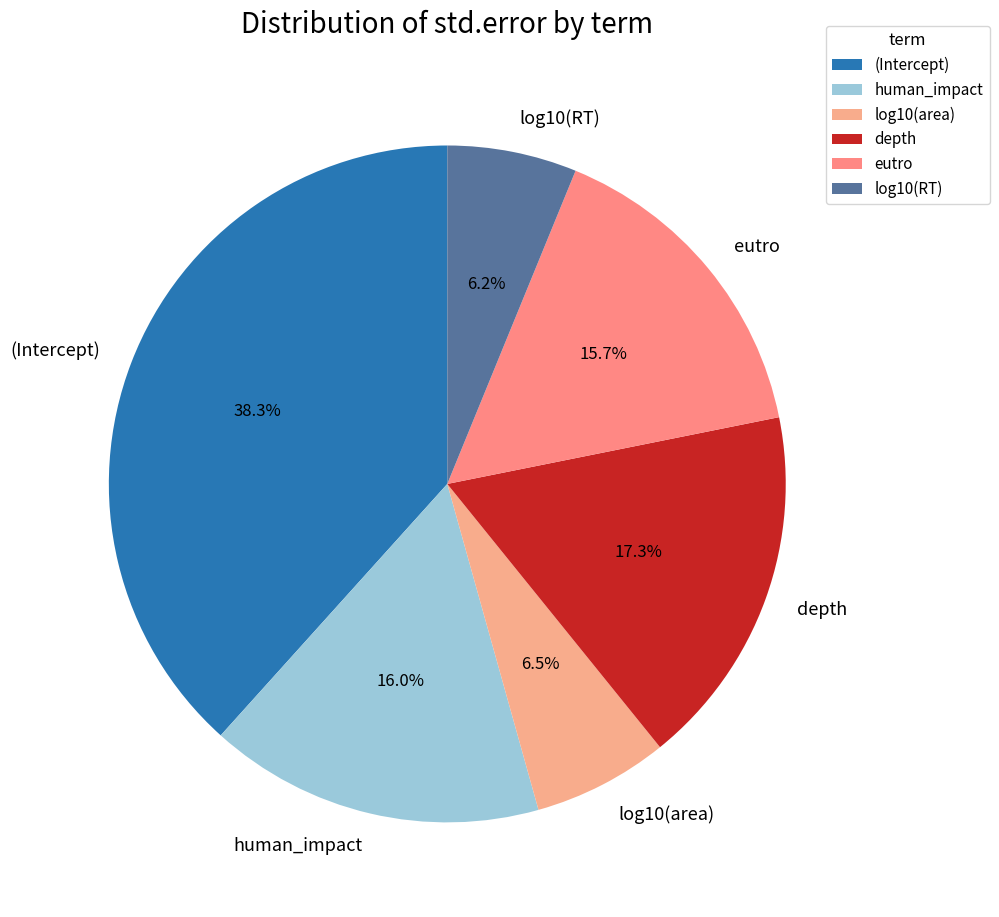

Combined, do eutro and depth account for over 50%?

No